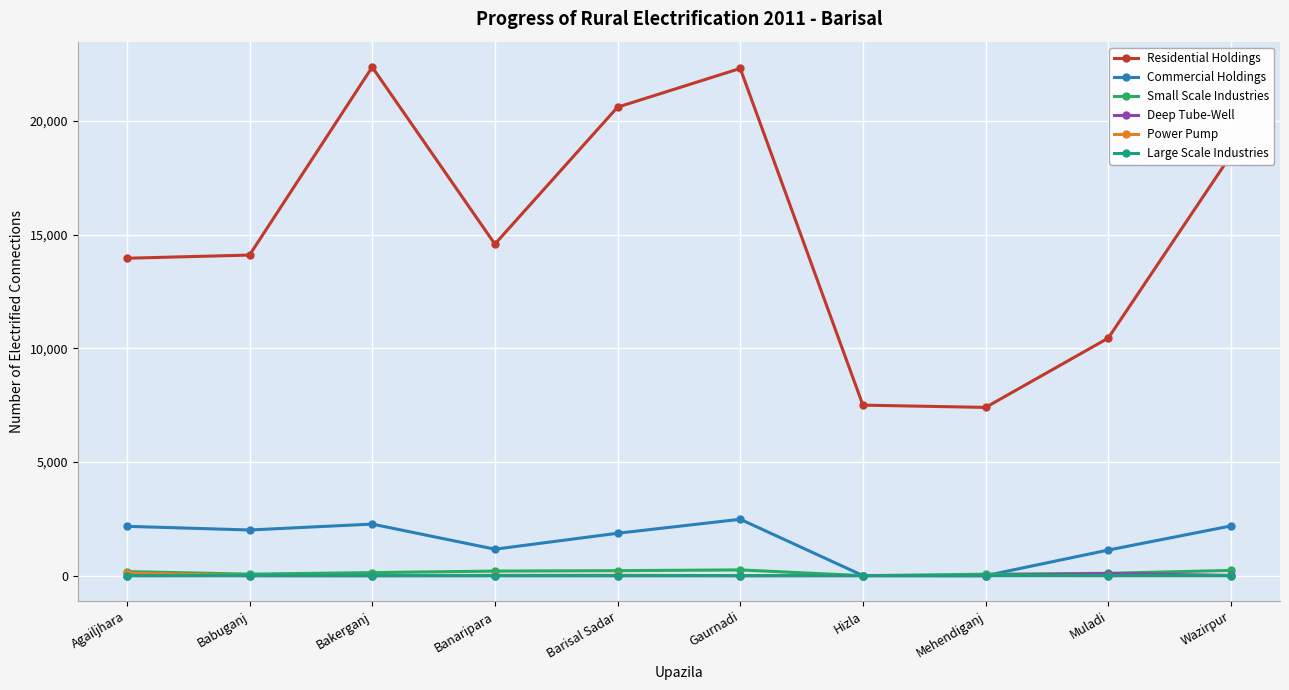

Which series has the largest total across all categories?

Residential Holdings